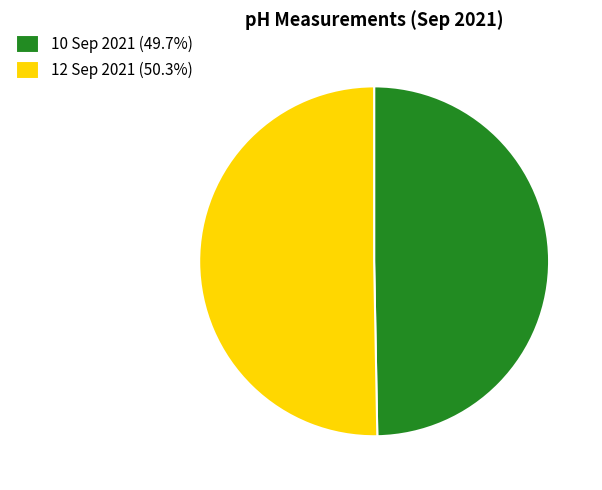

True or false: 12 Sep 2021 accounts for 64% of the total.

False